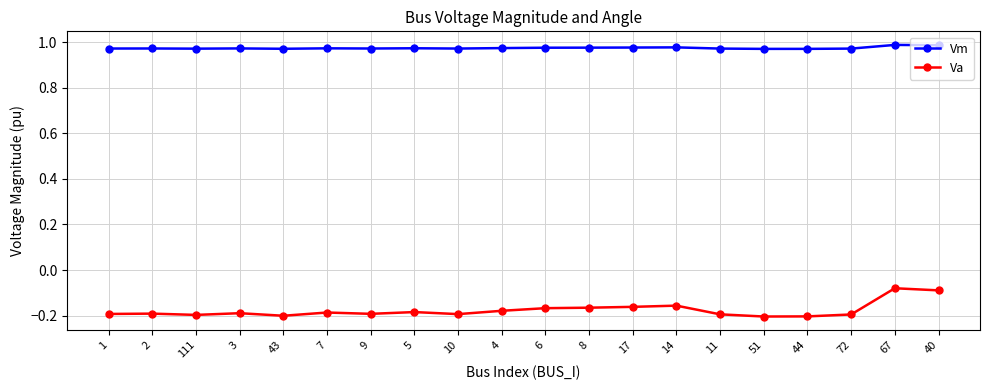

True or false: Va and Vm cross at least once.

False